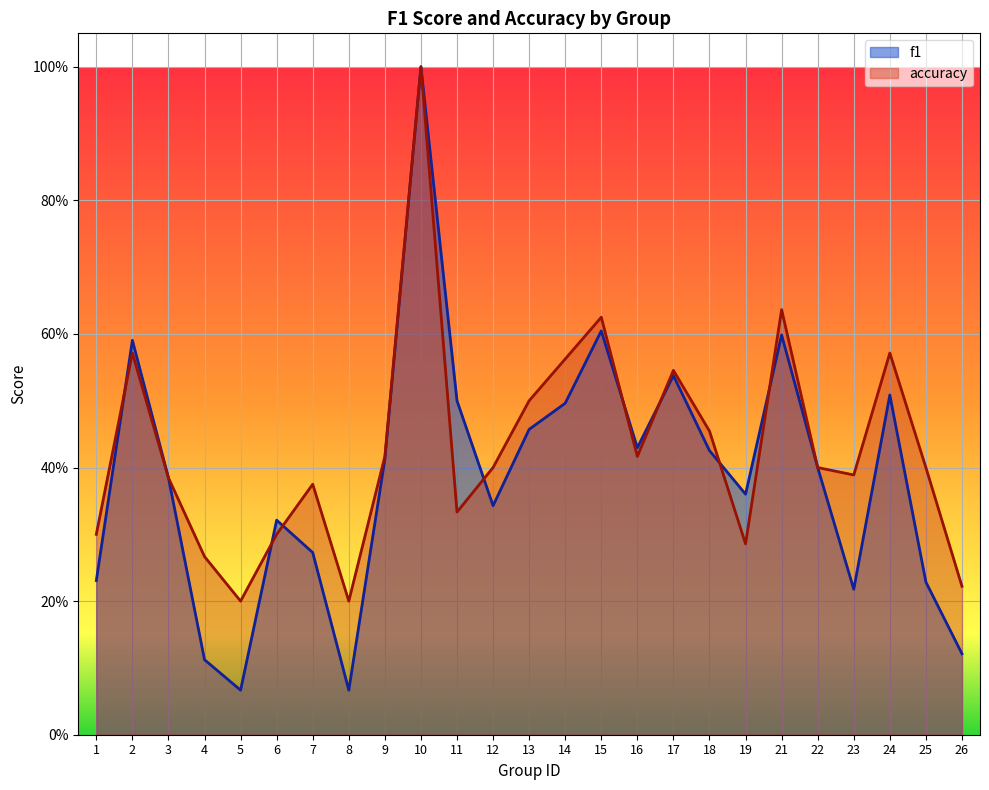

Rank the series at 26 from lowest to highest value.

f1, accuracy